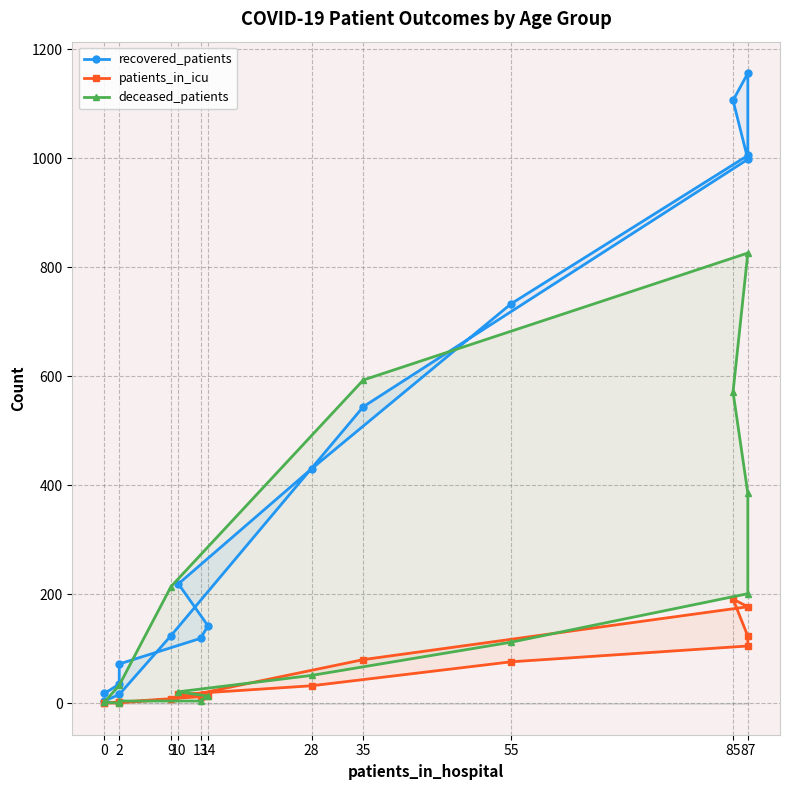

What is the highest value of the recovered_patients series?

1156